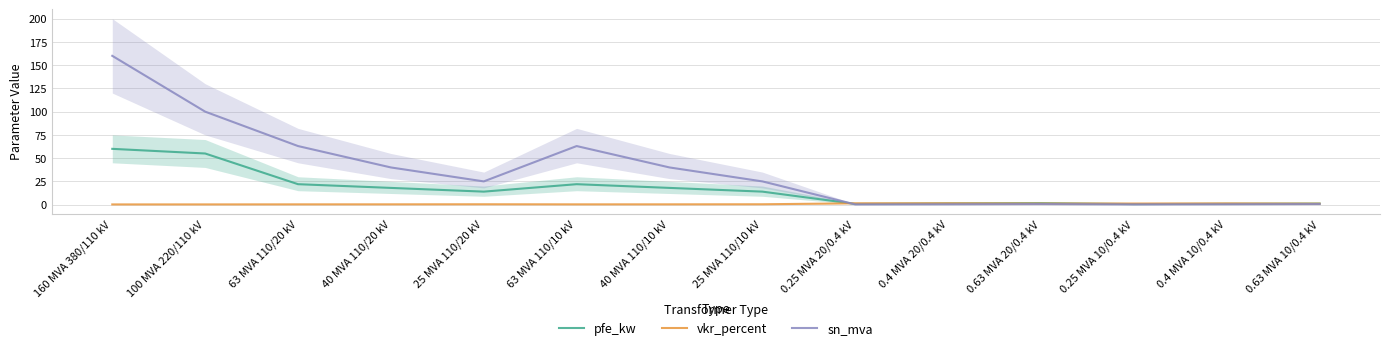

What is the difference between the pfe_kw values at 40 MVA 110/10 kV and 0.4 MVA 10/0.4 kV?

17.1